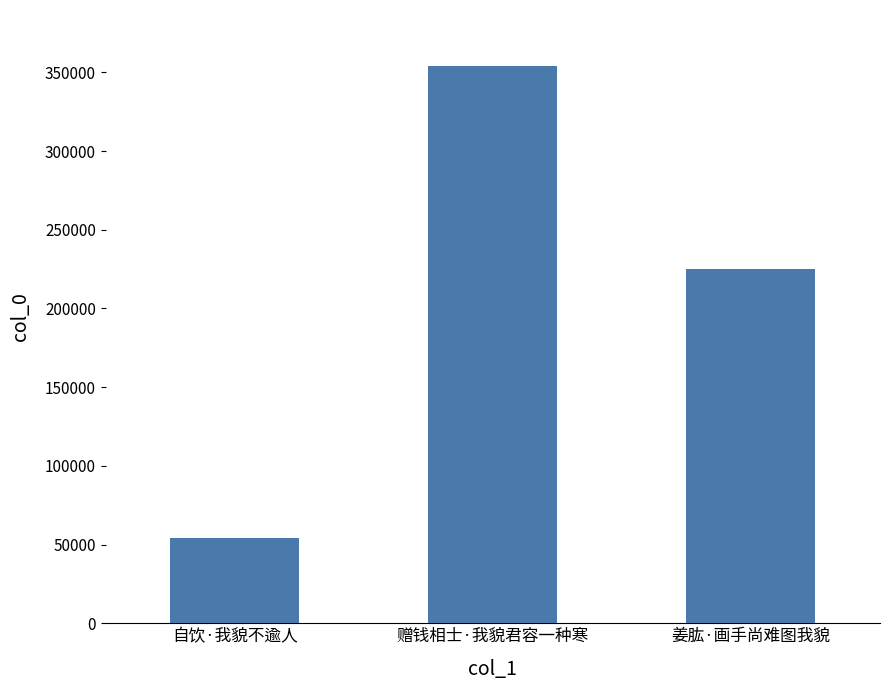

How many data points does each series have?

3